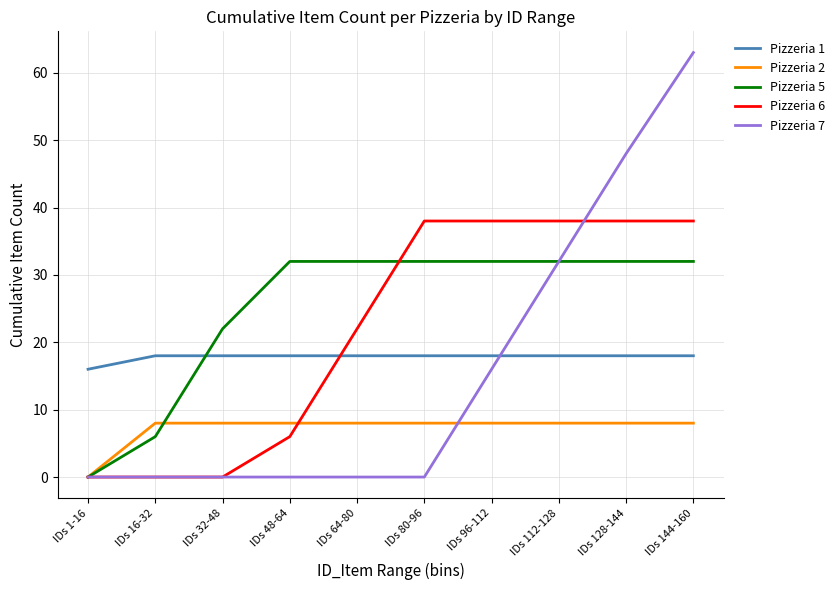

The Pizzeria 5 series shows 2 at IDs 16-32. True or false?

False